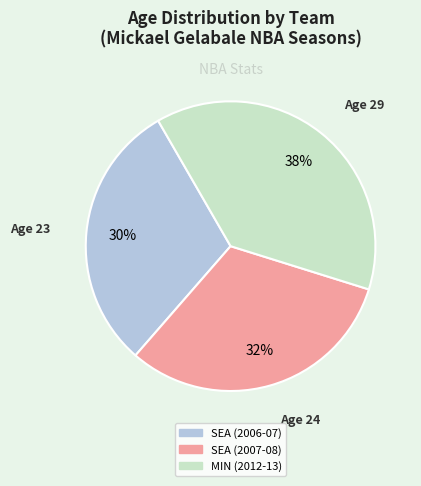

To the nearest percent, what is the average slice percentage?

33%